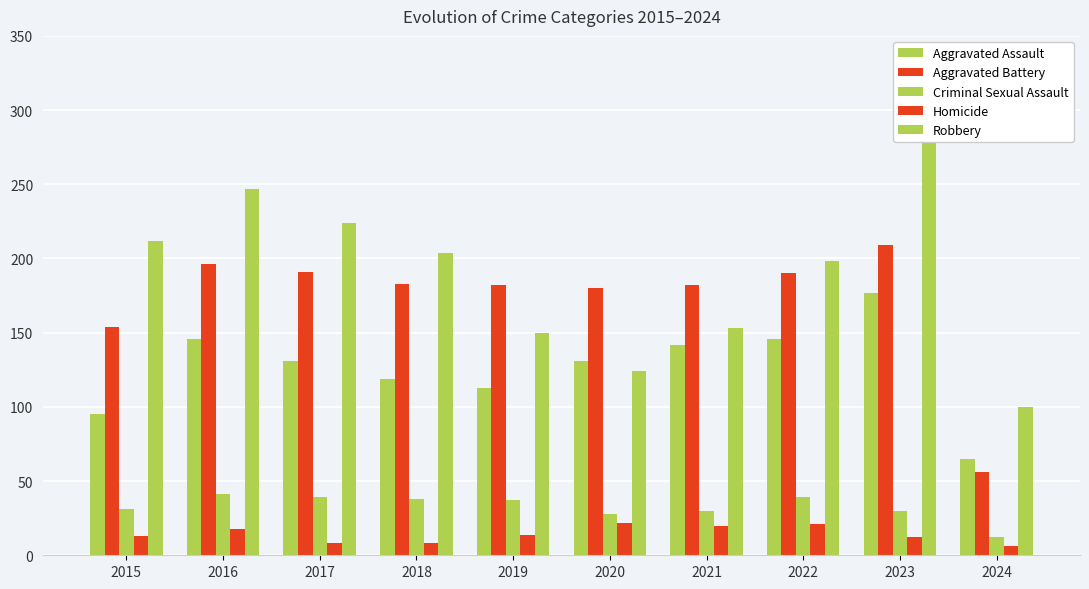

What are all the series names shown in the legend?

Aggravated Assault, Aggravated Battery, Criminal Sexual Assault, Homicide, Robbery